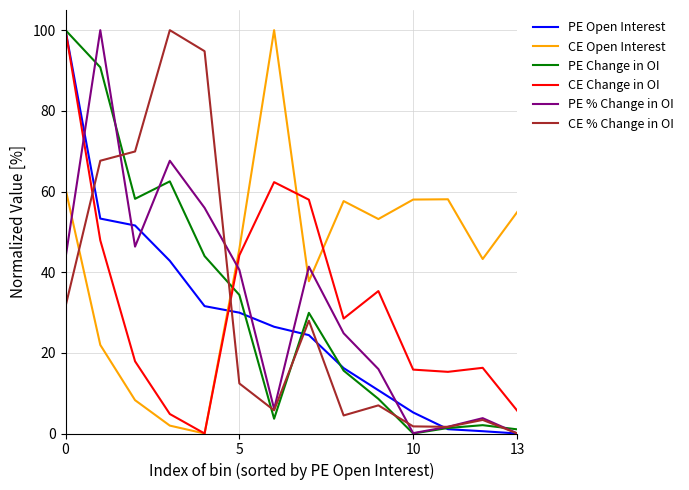

Which series has the largest total across all categories?

CE Open Interest